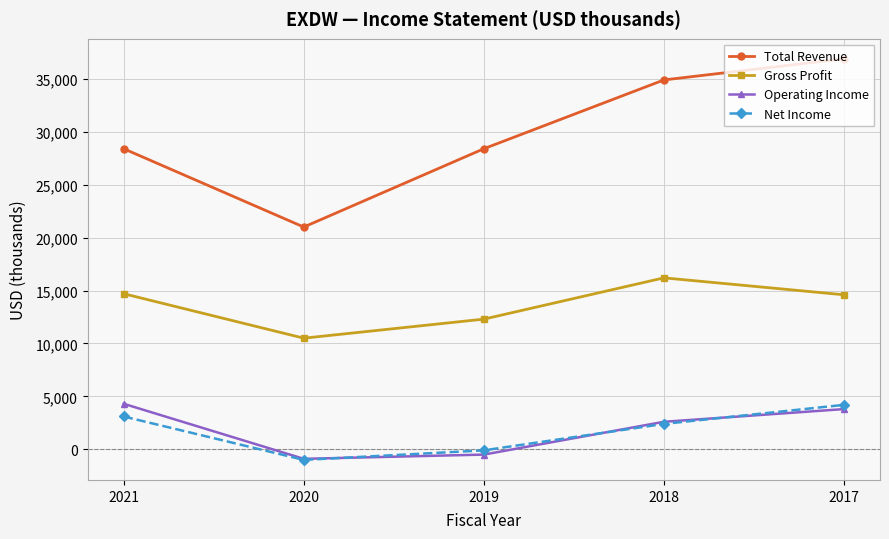

Which series has the largest total across all categories?

Total Revenue